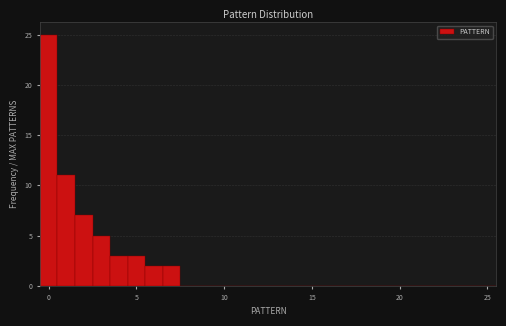

Read against the x-axis, roughly where is the centre of the tallest bar?

0.0